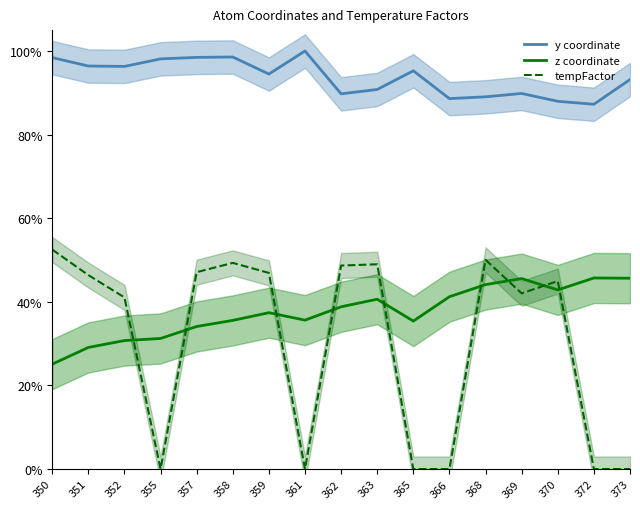

Reading left to right, extract all data points from this chart.

y coordinate: 98.4	96.4	96.3	98.1	98.5	98.6	94.5	100.0	89.8	90.8	95.3	88.6	89.0	89.8	88.0	87.3	93.2
z coordinate: 25.1	29.1	30.7	31.2	34.1	35.6	37.4	35.6	38.8	40.6	35.4	41.2	44.1	45.6	42.9	45.7	45.6
tempFactor: 52.5	46.4	41.1	0.0	47.1	49.3	46.9	0.0	48.7	49.0	0.0	0.0	50.0	42.0	45.0	0.0	0.0